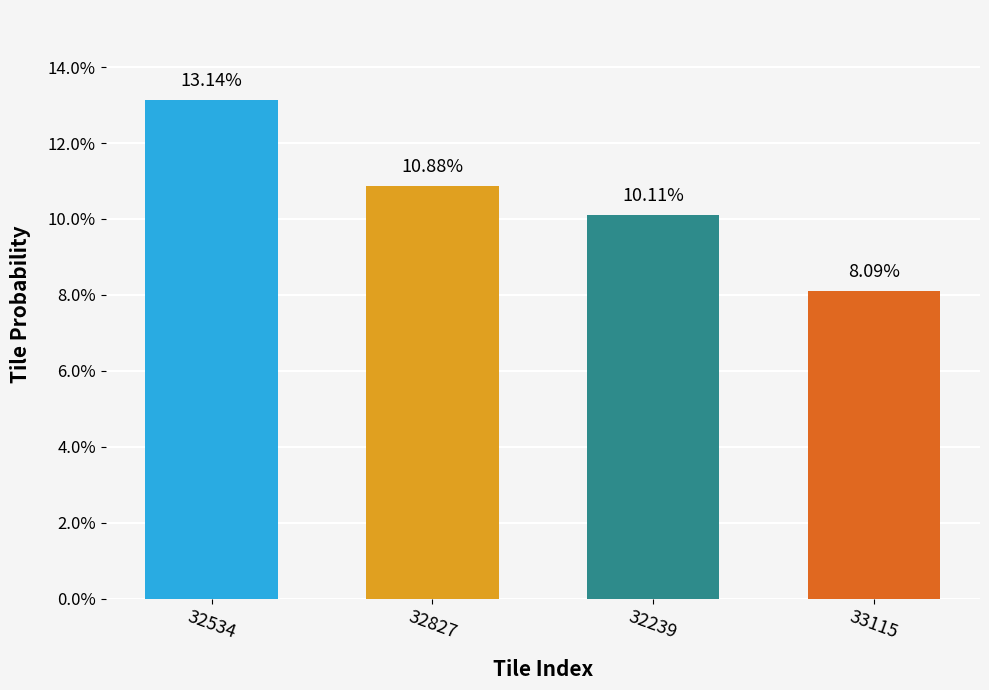

What is the value of the 2nd bar from the left?

0.1